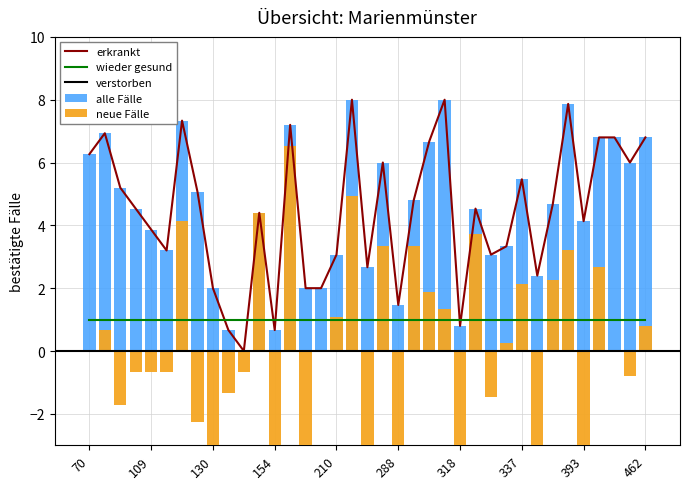

How many bars are there in total?

37